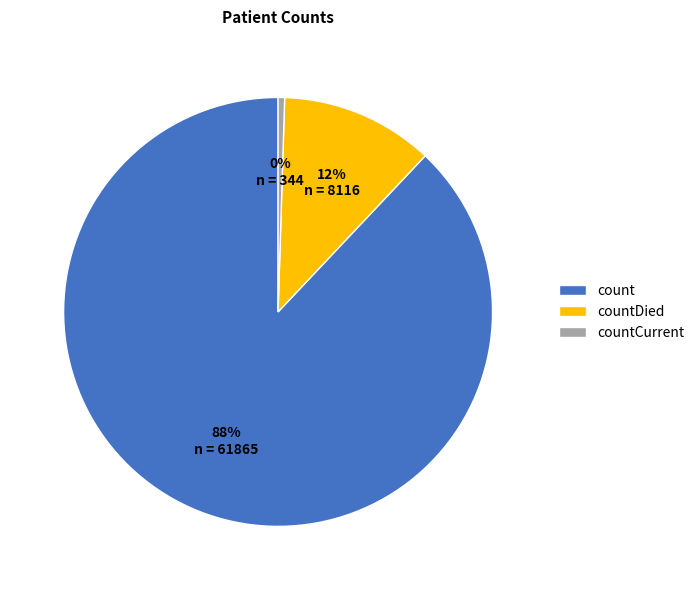

Does any single category account for the majority?

Yes